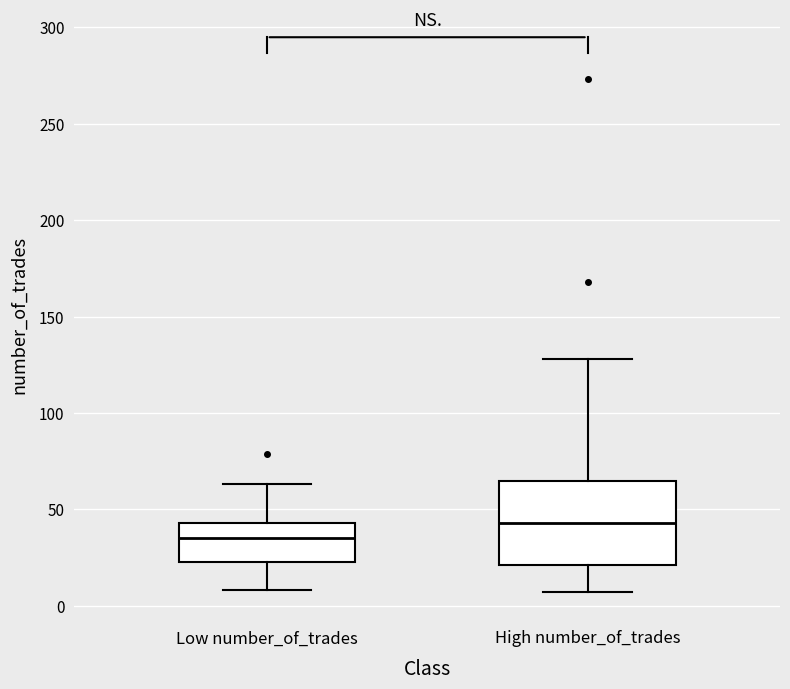

Which box is the tallest, from its lower edge to its upper edge?

High number_of_trades